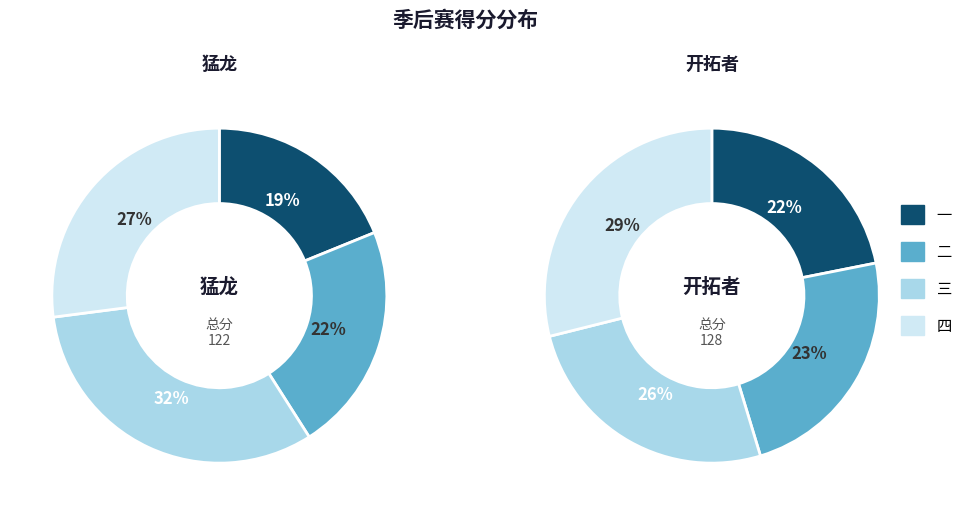

At 二, list the series in order from largest to smallest.

开拓者, 猛龙